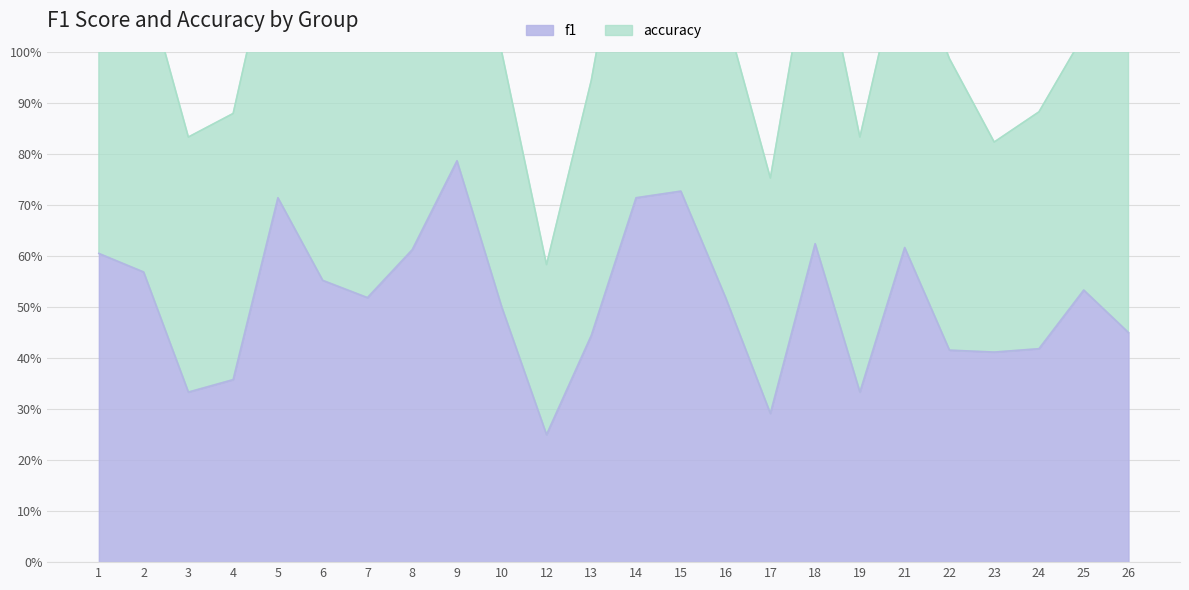

What is the difference between the second highest and minimum values?

0.5